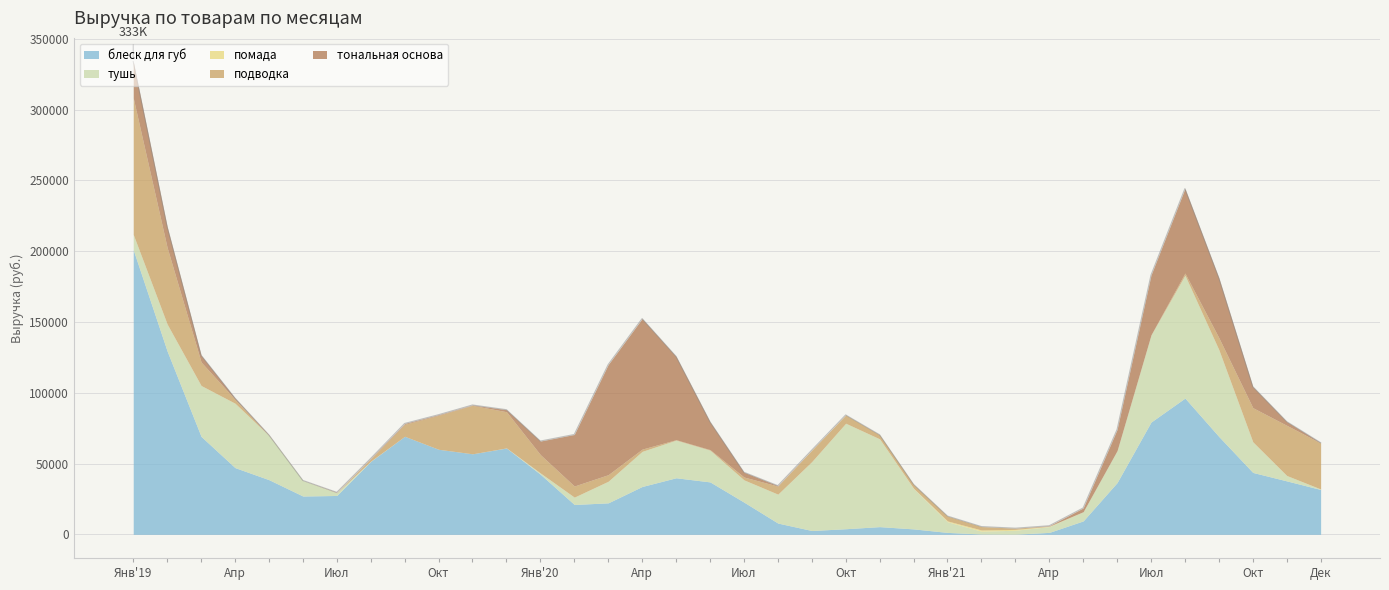

Does the chart have visible grid lines?

Yes